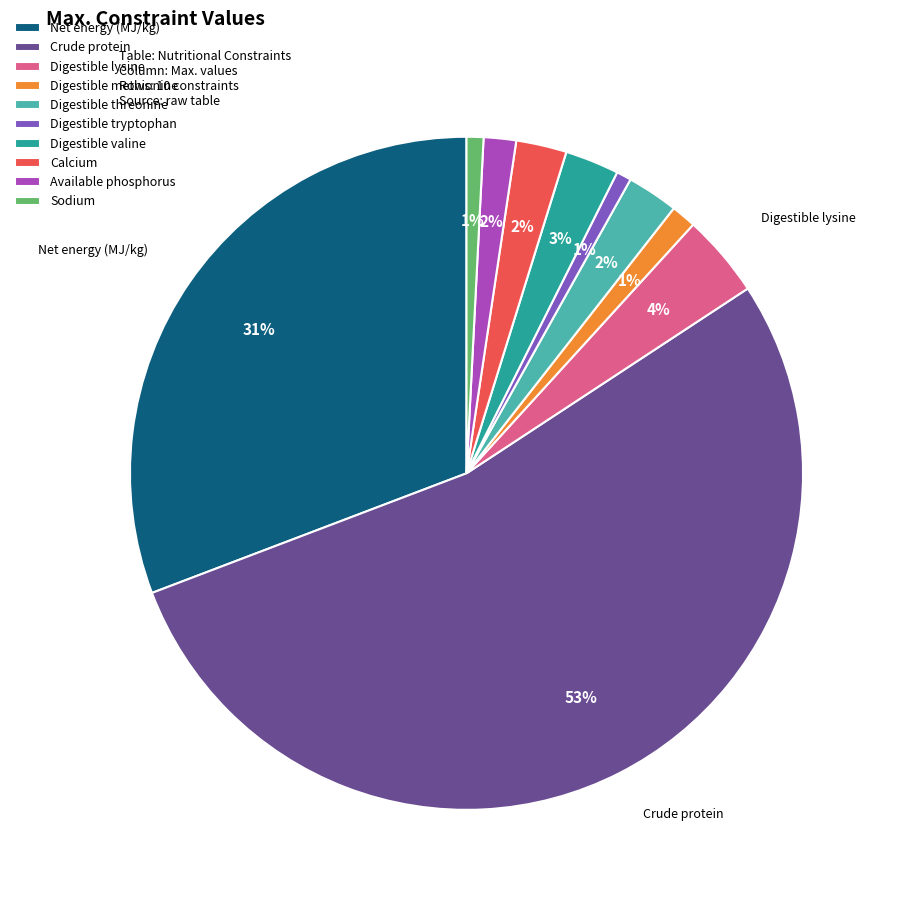

Do Digestible methionine and Net energy (MJ/kg) together represent more than half of the pie?

No